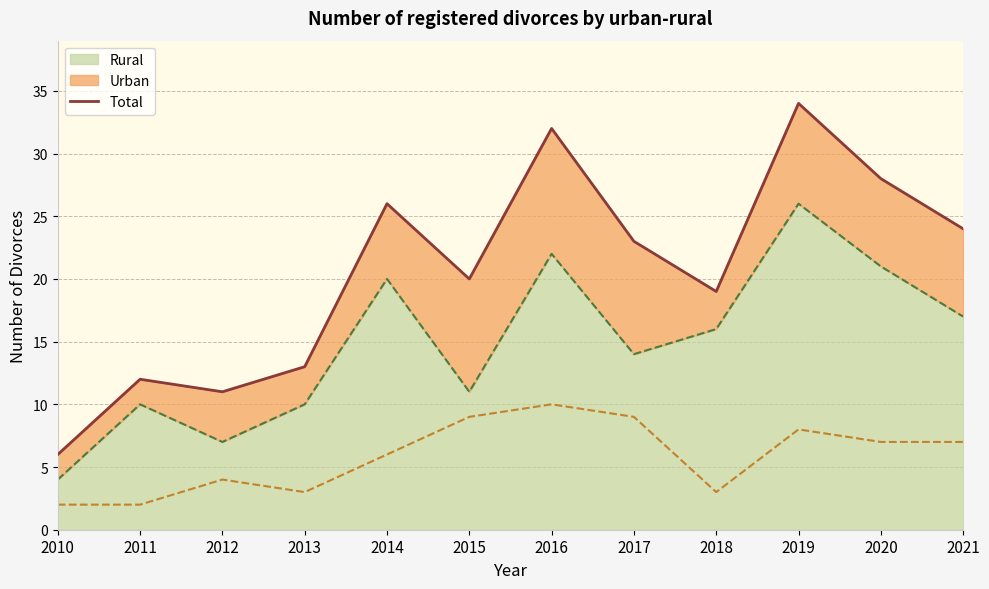

Reading right to left, what are all the values shown in this chart?

24	28	34	19	23	32	20	26	13	11	12	6